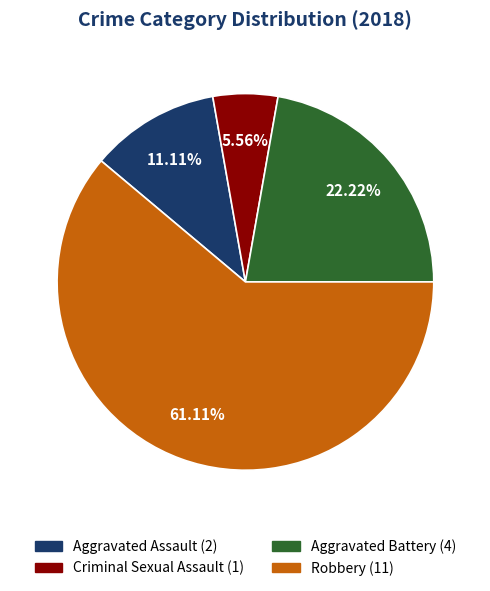

How many segments does this pie chart have?

4